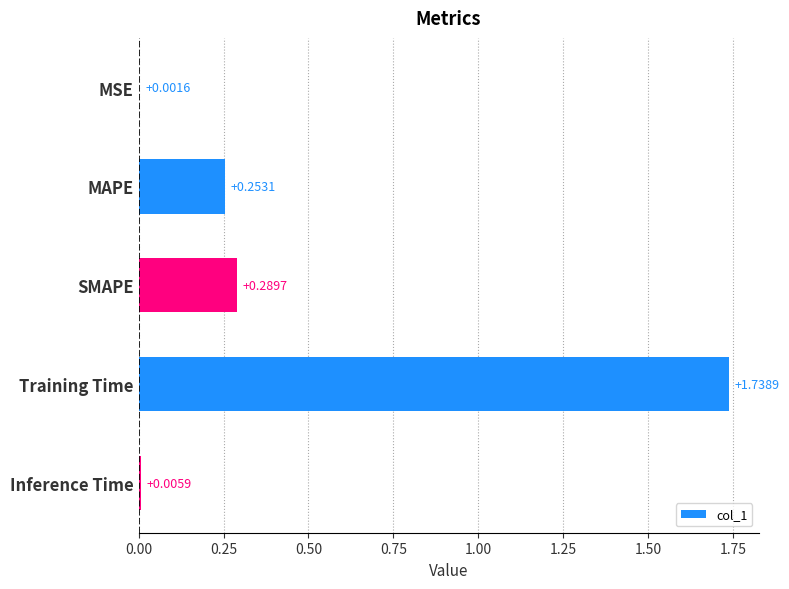

How many series are shown in this chart?

1